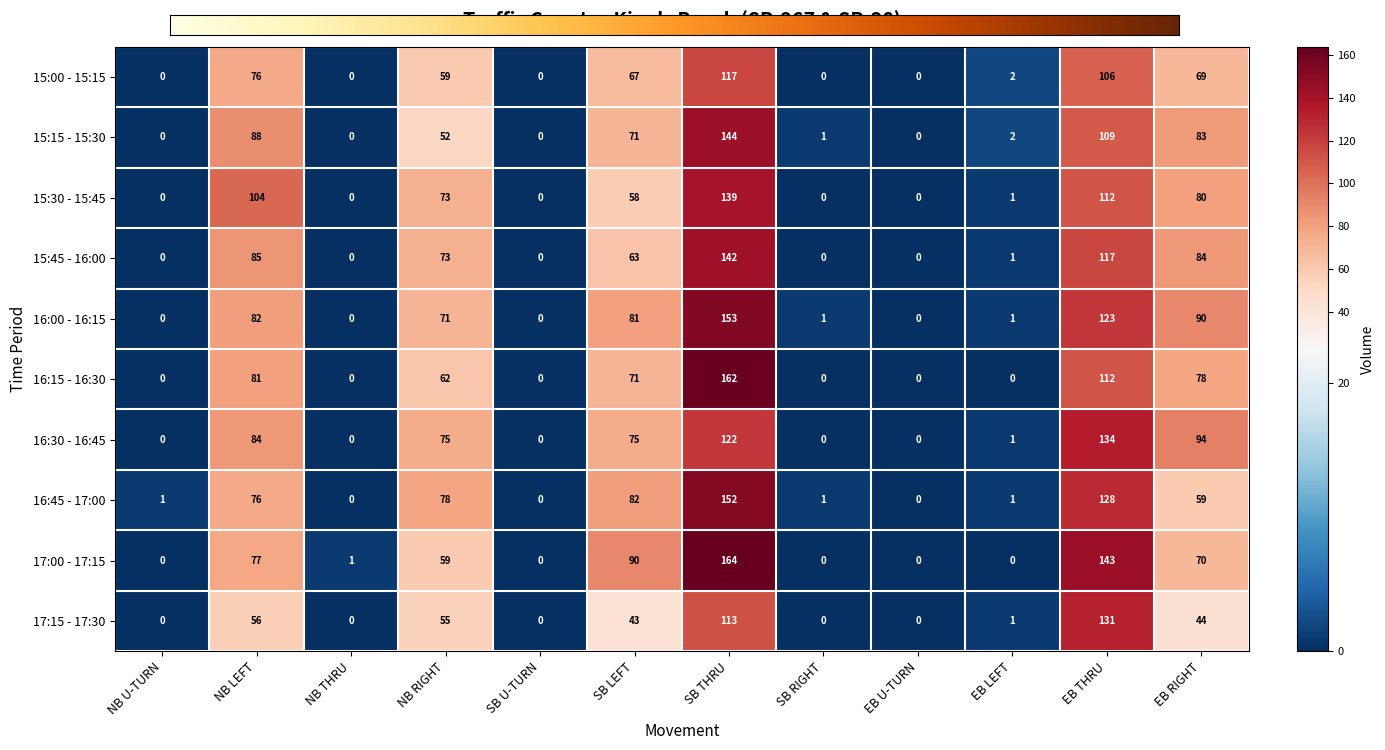

Reading left to right, list all the values displayed in this chart.

15:00 - 15:15: NB U-TURN=0	NB LEFT=76	NB THRU=0	NB RIGHT=59	SB U-TURN=0	SB LEFT=67	SB THRU=117	SB RIGHT=0	EB U-TURN=0	EB LEFT=2	EB THRU=106	EB RIGHT=69
15:15 - 15:30: NB U-TURN=0	NB LEFT=88	NB THRU=0	NB RIGHT=52	SB U-TURN=0	SB LEFT=71	SB THRU=144	SB RIGHT=1	EB U-TURN=0	EB LEFT=2	EB THRU=109	EB RIGHT=83
15:30 - 15:45: NB U-TURN=0	NB LEFT=104	NB THRU=0	NB RIGHT=73	SB U-TURN=0	SB LEFT=58	SB THRU=139	SB RIGHT=0	EB U-TURN=0	EB LEFT=1	EB THRU=112	EB RIGHT=80
15:45 - 16:00: NB U-TURN=0	NB LEFT=85	NB THRU=0	NB RIGHT=73	SB U-TURN=0	SB LEFT=63	SB THRU=142	SB RIGHT=0	EB U-TURN=0	EB LEFT=1	EB THRU=117	EB RIGHT=84
16:00 - 16:15: NB U-TURN=0	NB LEFT=82	NB THRU=0	NB RIGHT=71	SB U-TURN=0	SB LEFT=81	SB THRU=153	SB RIGHT=1	EB U-TURN=0	EB LEFT=1	EB THRU=123	EB RIGHT=90
16:15 - 16:30: NB U-TURN=0	NB LEFT=81	NB THRU=0	NB RIGHT=62	SB U-TURN=0	SB LEFT=71	SB THRU=162	SB RIGHT=0	EB U-TURN=0	EB LEFT=0	EB THRU=112	EB RIGHT=78
16:30 - 16:45: NB U-TURN=0	NB LEFT=84	NB THRU=0	NB RIGHT=75	SB U-TURN=0	SB LEFT=75	SB THRU=122	SB RIGHT=0	EB U-TURN=0	EB LEFT=1	EB THRU=134	EB RIGHT=94
16:45 - 17:00: NB U-TURN=1	NB LEFT=76	NB THRU=0	NB RIGHT=78	SB U-TURN=0	SB LEFT=82	SB THRU=152	SB RIGHT=1	EB U-TURN=0	EB LEFT=1	EB THRU=128	EB RIGHT=59
17:00 - 17:15: NB U-TURN=0	NB LEFT=77	NB THRU=1	NB RIGHT=59	SB U-TURN=0	SB LEFT=90	SB THRU=164	SB RIGHT=0	EB U-TURN=0	EB LEFT=0	EB THRU=143	EB RIGHT=70
17:15 - 17:30: NB U-TURN=0	NB LEFT=56	NB THRU=0	NB RIGHT=55	SB U-TURN=0	SB LEFT=43	SB THRU=113	SB RIGHT=0	EB U-TURN=0	EB LEFT=1	EB THRU=131	EB RIGHT=44